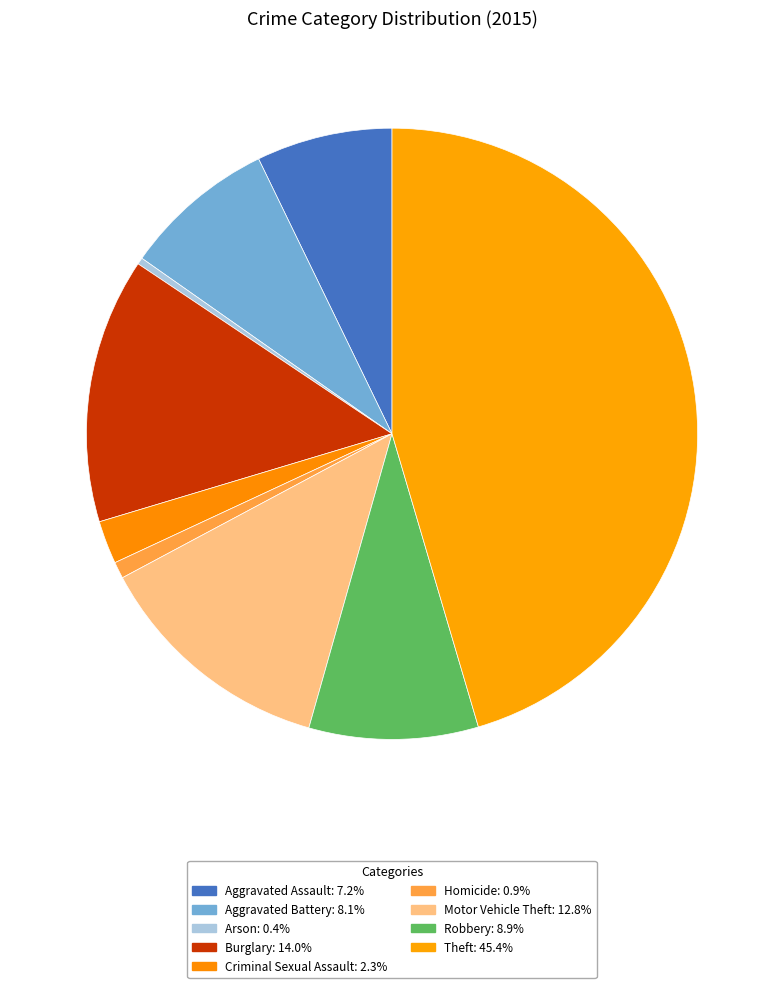

Is there any slice that represents more than half of the pie?

No